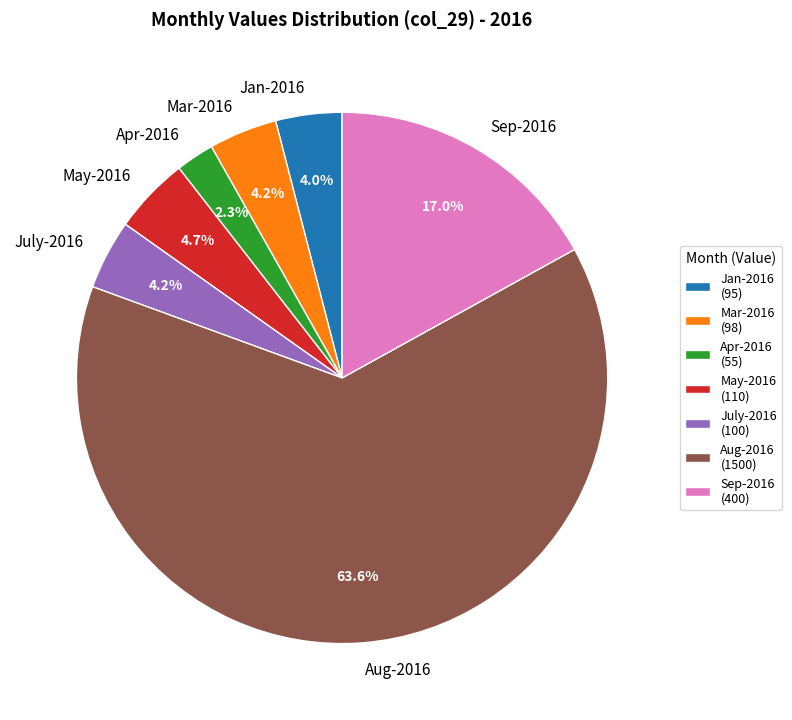

Is there any slice that represents more than half of the pie?

Yes